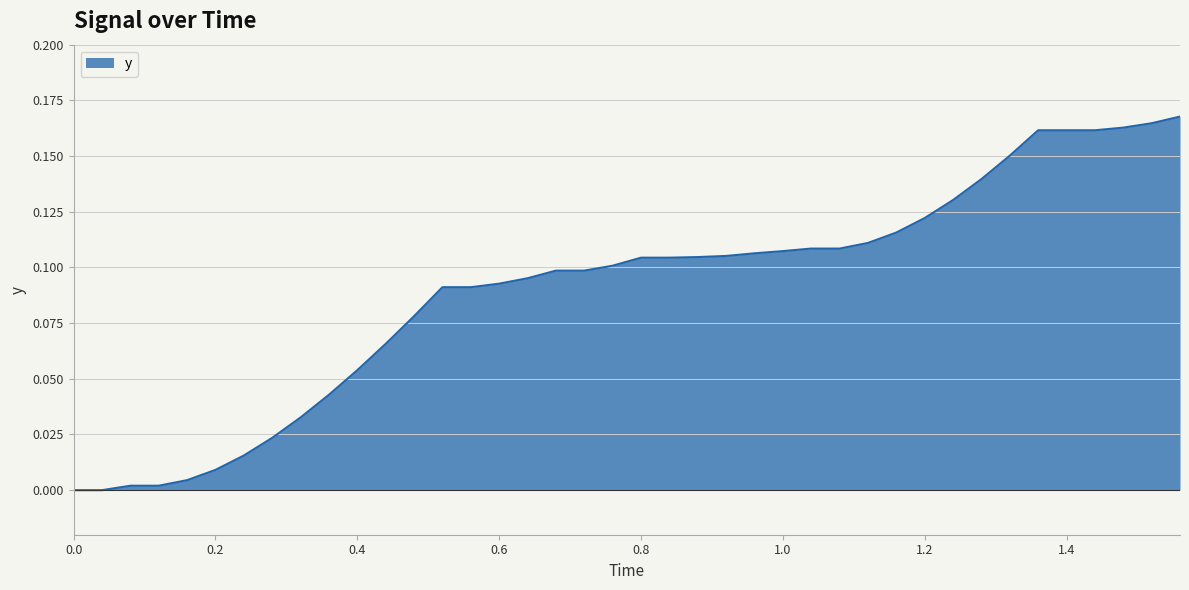

What is the greatest value displayed?

0.2